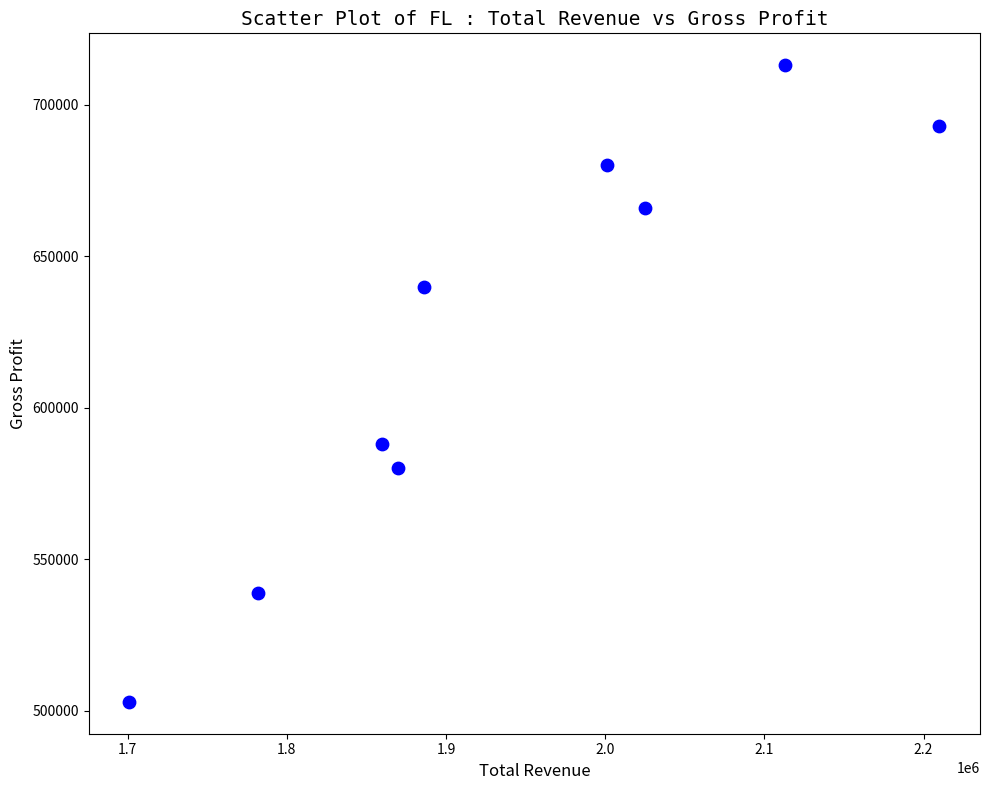

What Y value in the scatter plot is closest to 608000?

588000